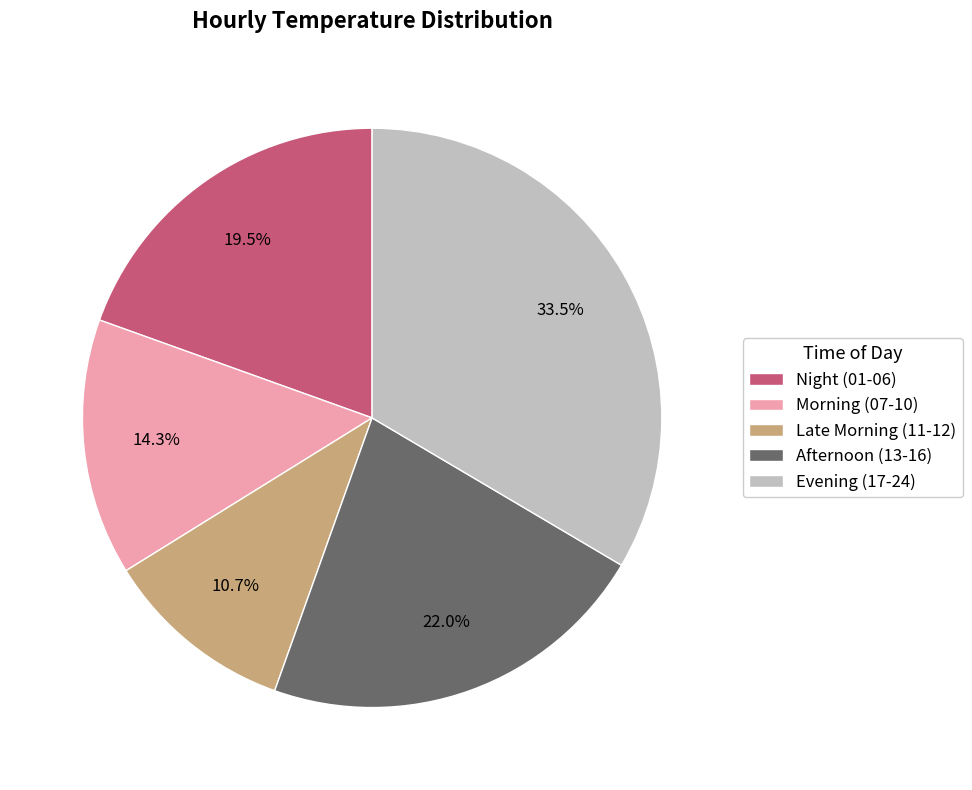

Is there a majority slice in this chart?

No